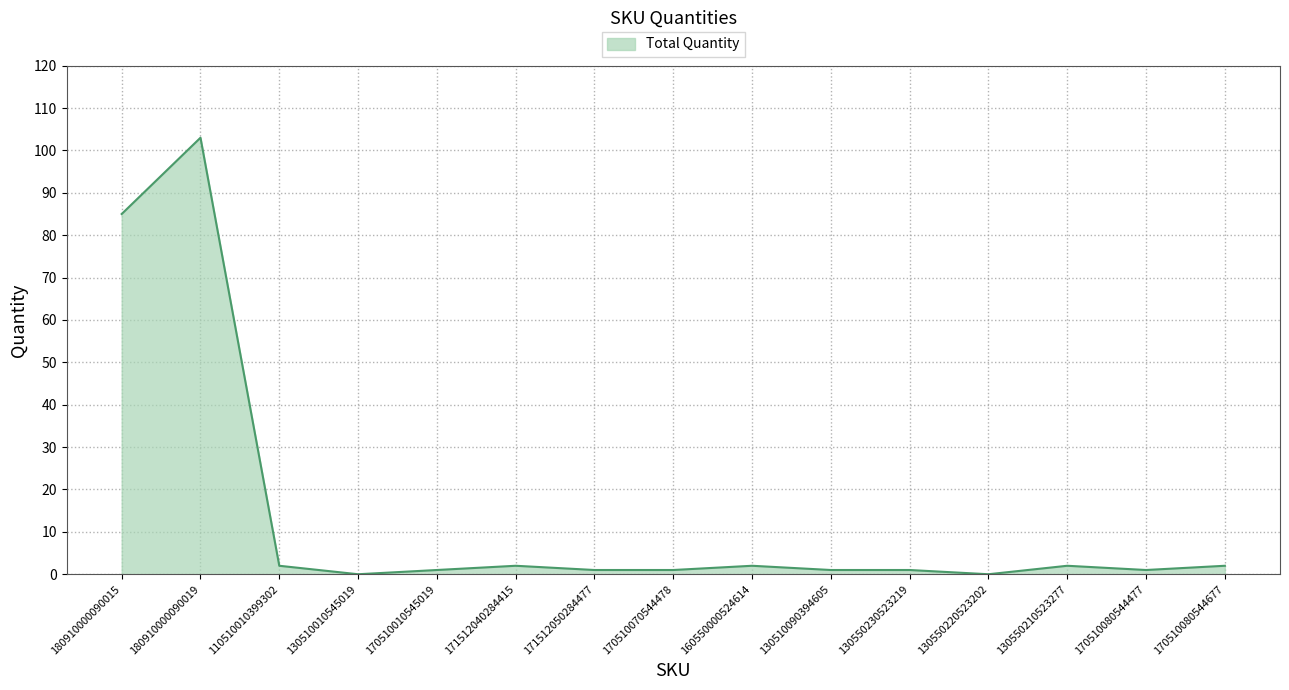

True or false: the data shows 62 at 130510010545019.

False